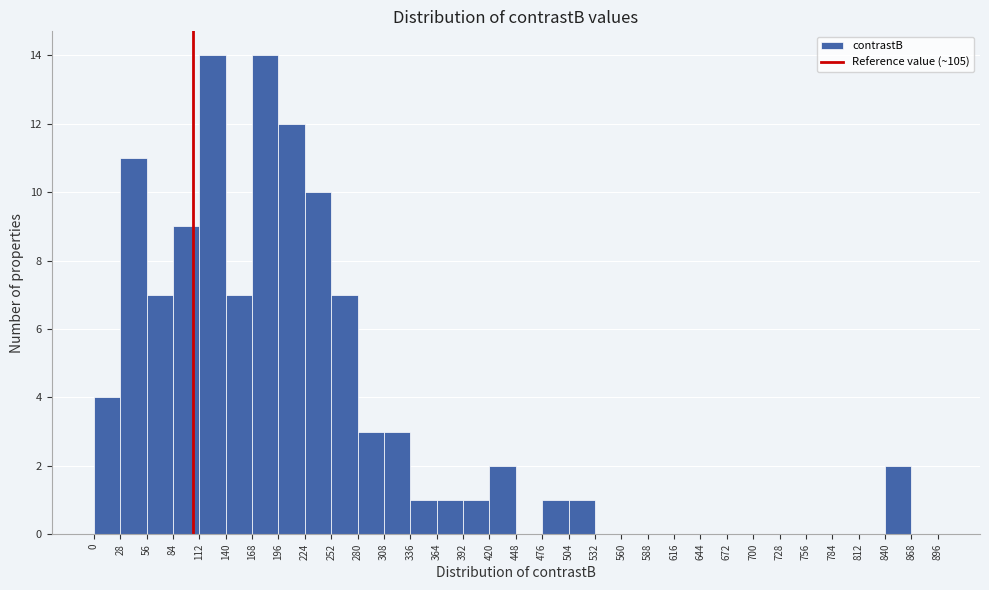

What is the height of the bar covering 840 to 868 on the x-axis? The values are not printed on the chart, so give them approximately, as read against the axis.

2